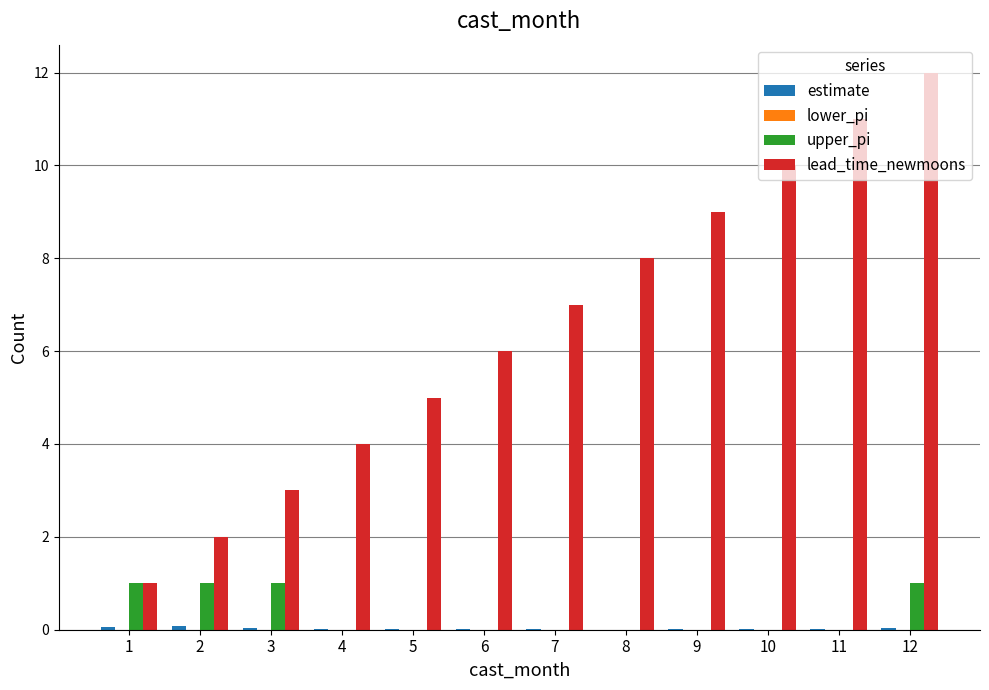

At which category is the sum across all series the highest?

12